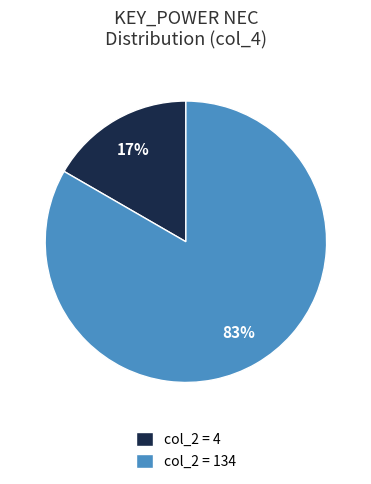

To the nearest percent, what is the average slice percentage?

50%